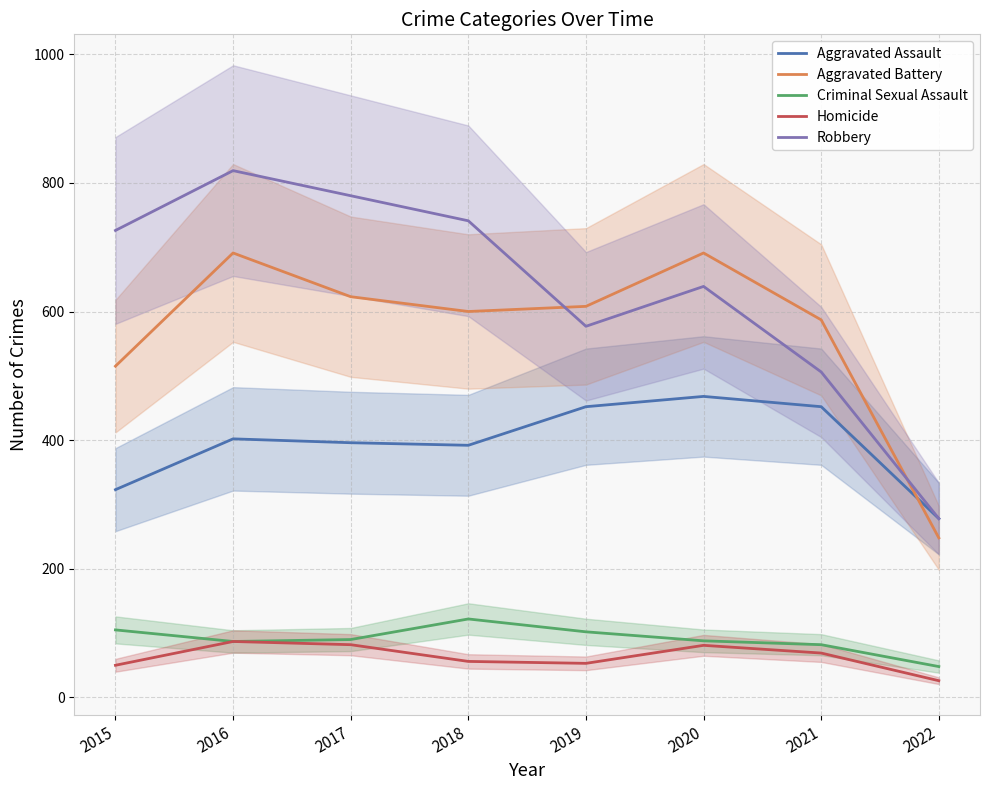

What is the minimum value shown in the chart?

26